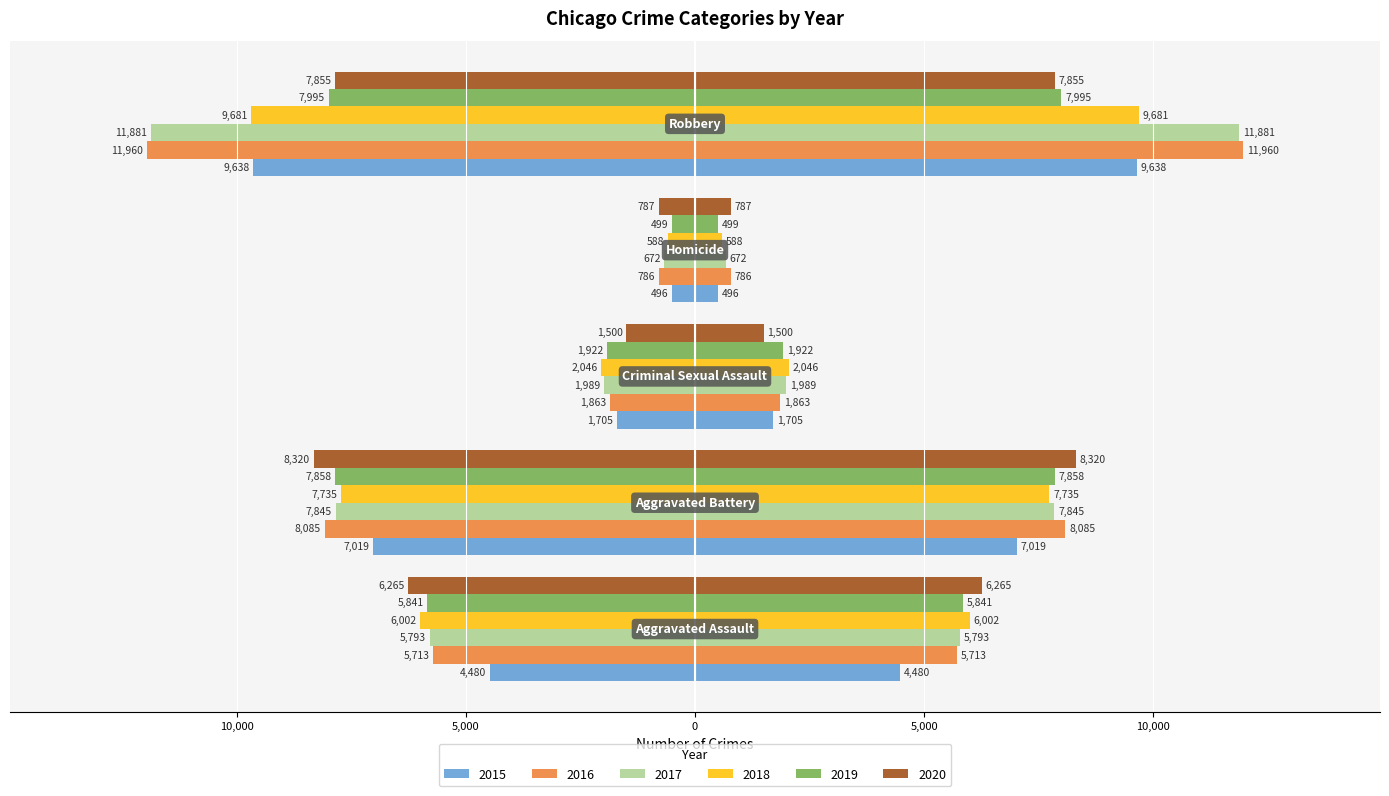

How many groups of bars are there?

5